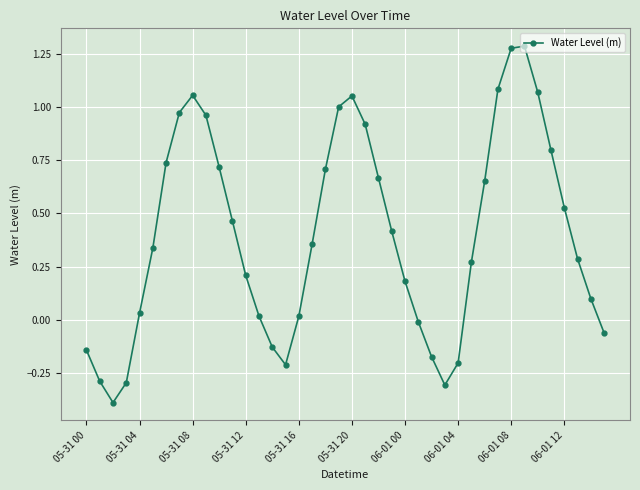

What is the smallest value displayed?

-0.4